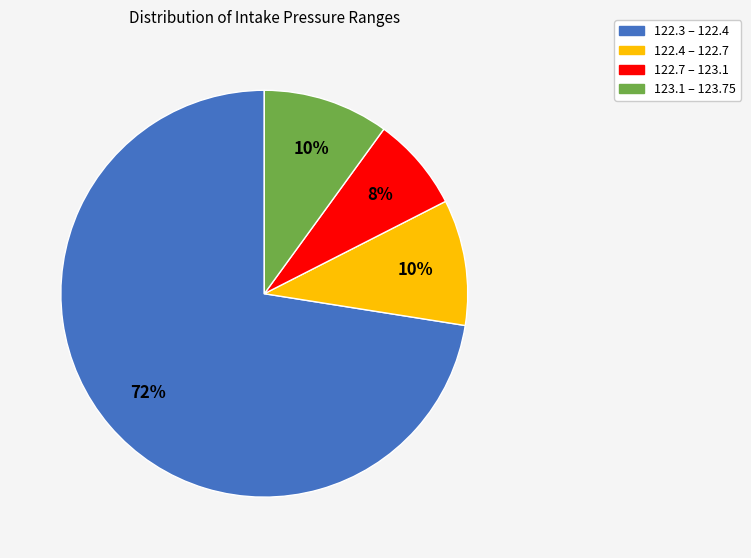

Which slice is the largest?

122.3 – 122.4